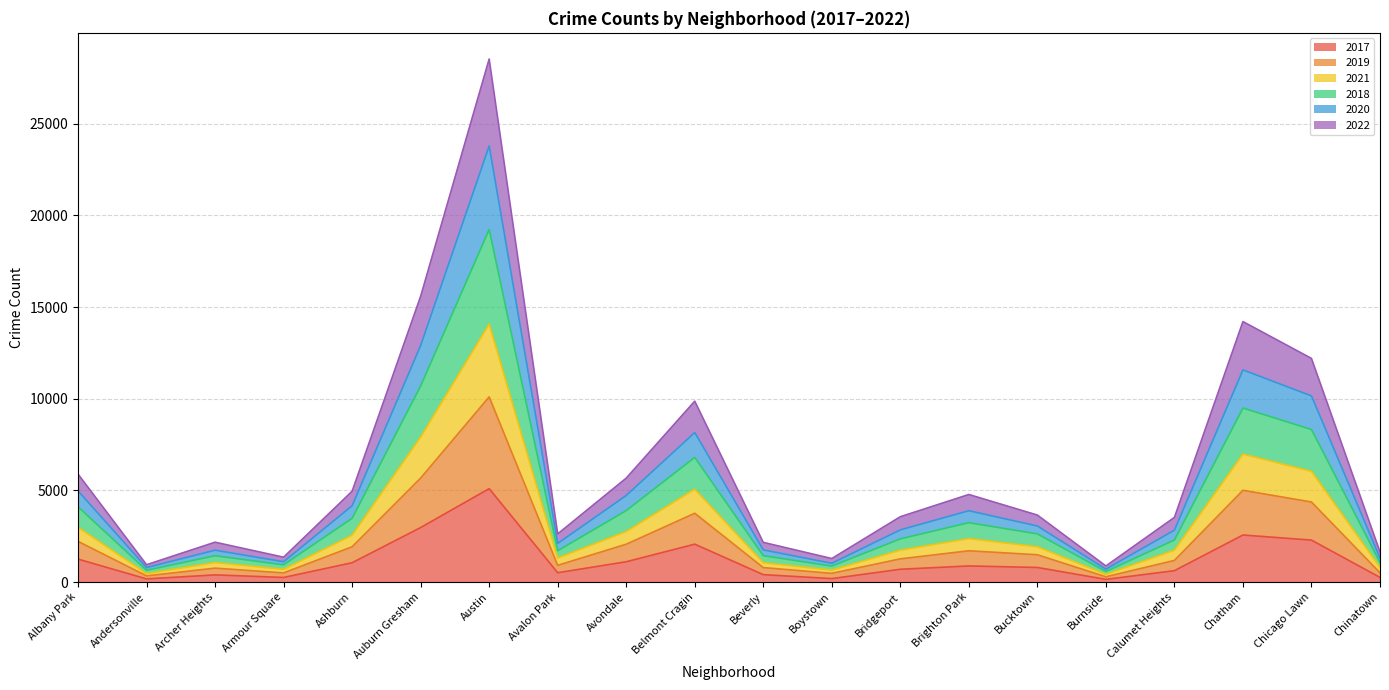

The 2019 series shows 3524 at Avalon Park. True or false?

False